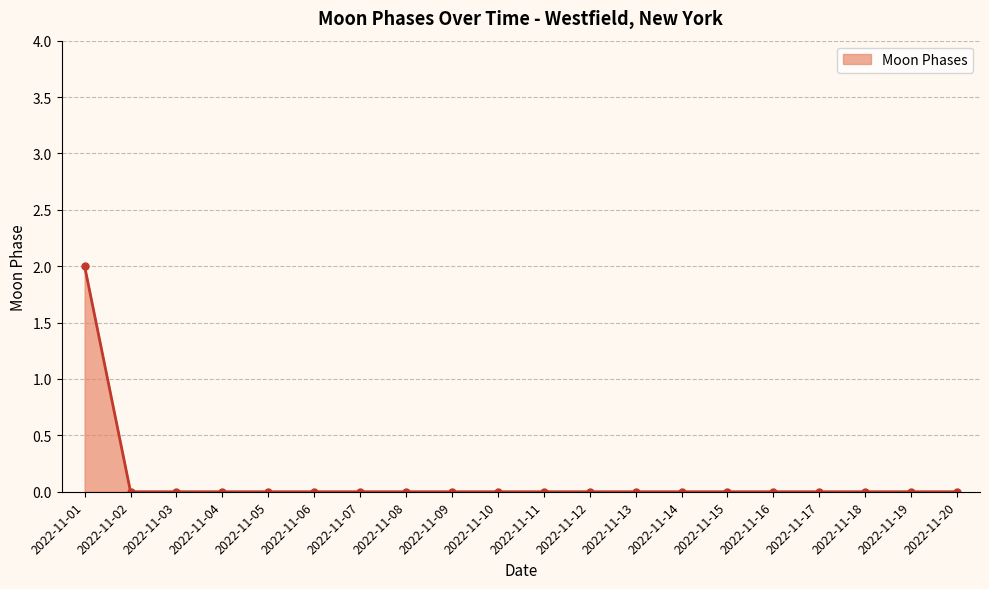

Is it true that the value at 2022-11-03 is 0?

True